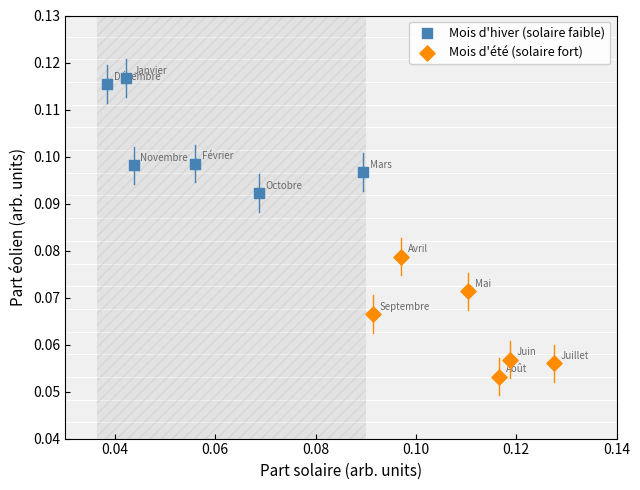

Which series reaches the minimum Y coordinate?

Mois d'été (solaire fort)